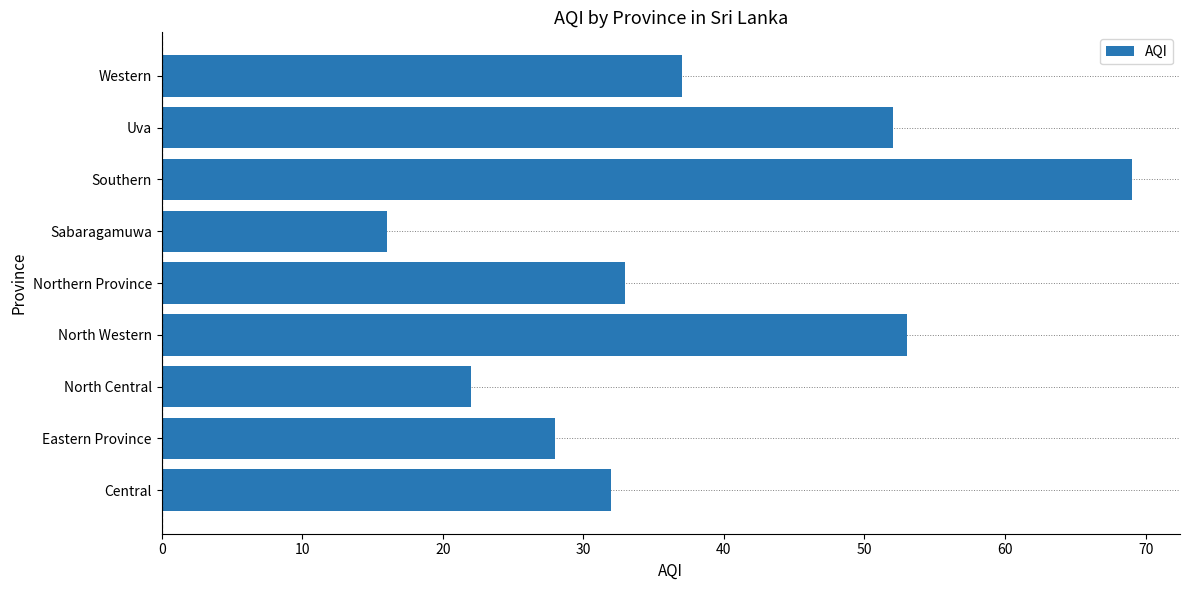

Which label corresponds to the largest value in the chart?

Southern